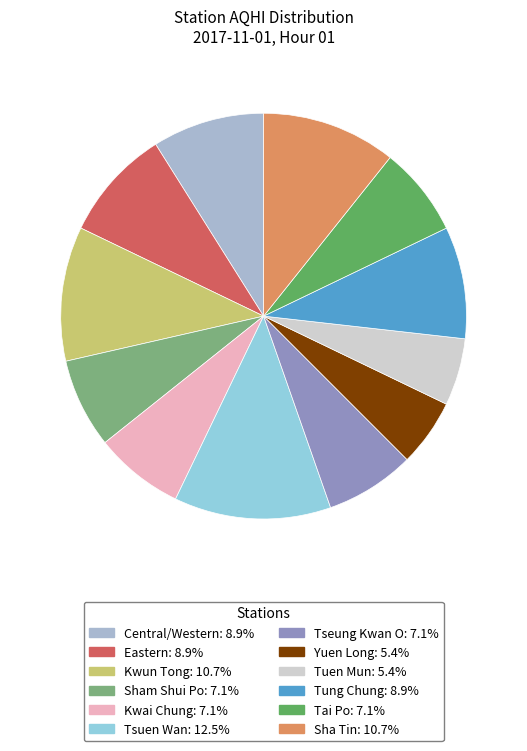

True or false: Sha Tin accounts for 1% of the total.

False